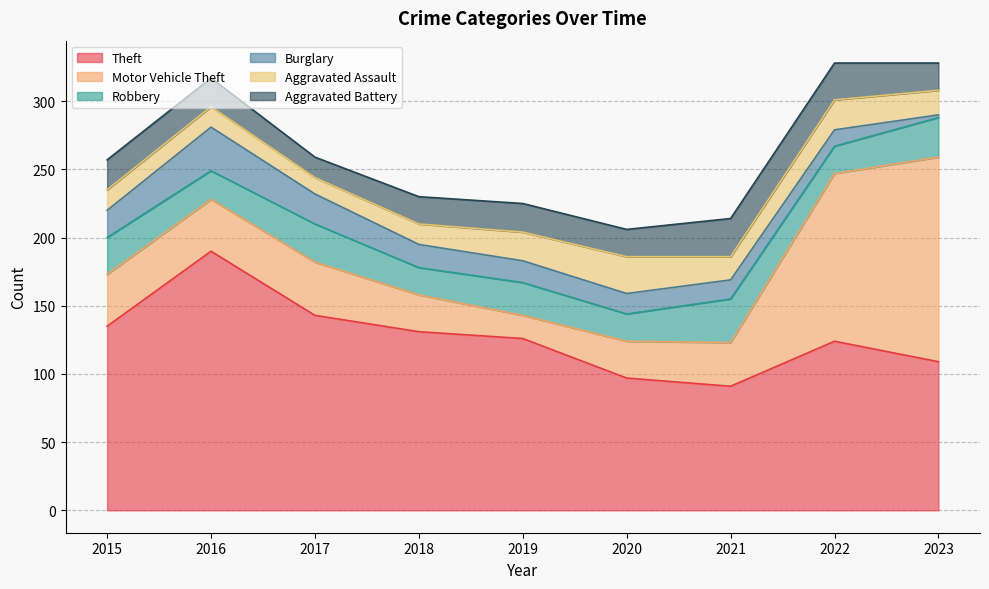

The value of Aggravated Assault at 2020 is 27. True or false?

True